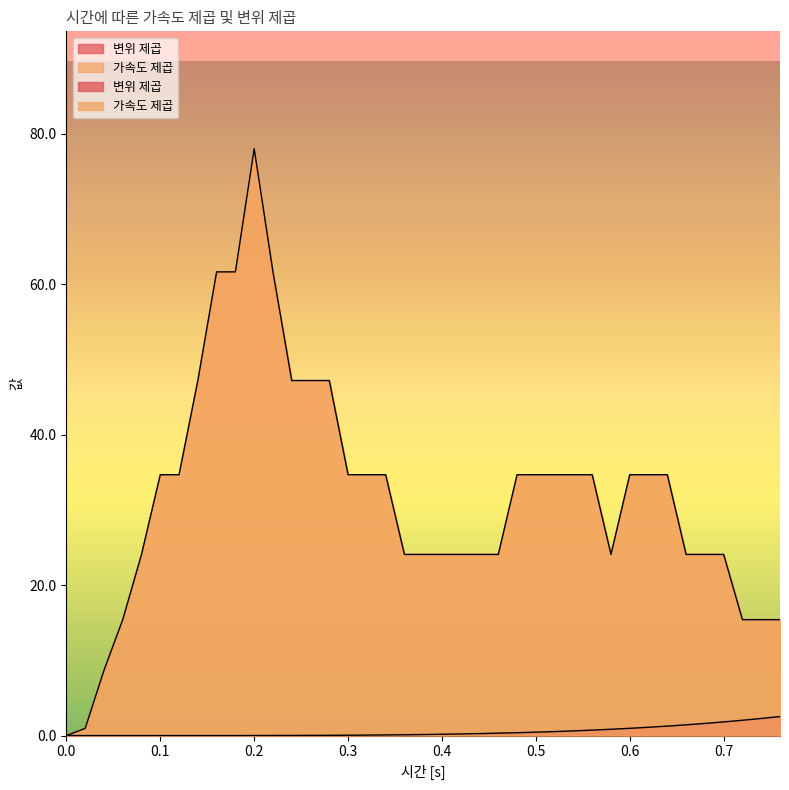

Where does the 가속도 제곱 series first go above 34?

0.1